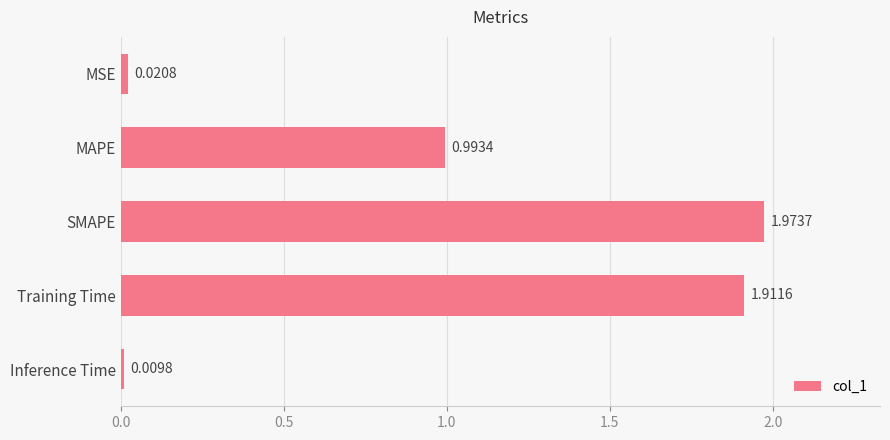

Where is the data nearest to the value 0?

Inference Time